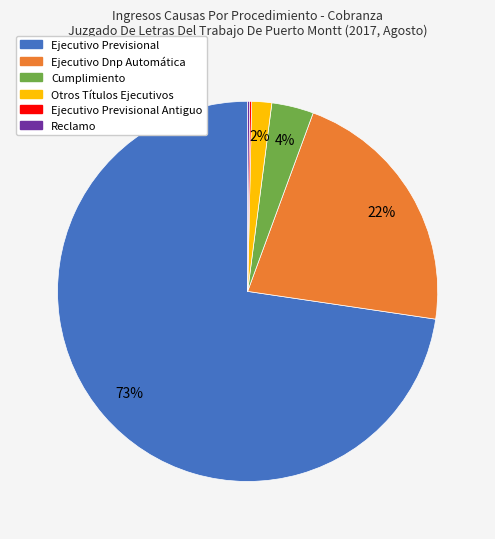

To the nearest percent, what is the difference between the largest and smallest slice percentages?

72%